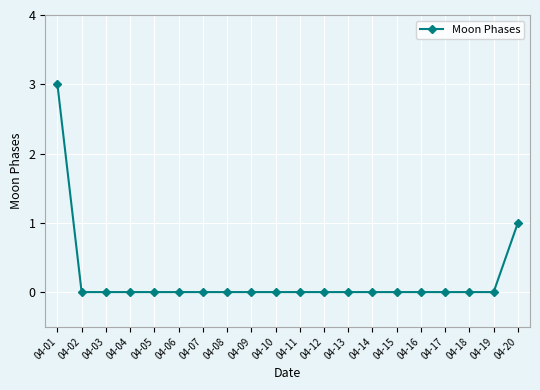

Does the chart display data point markers on the line(s)?

Yes